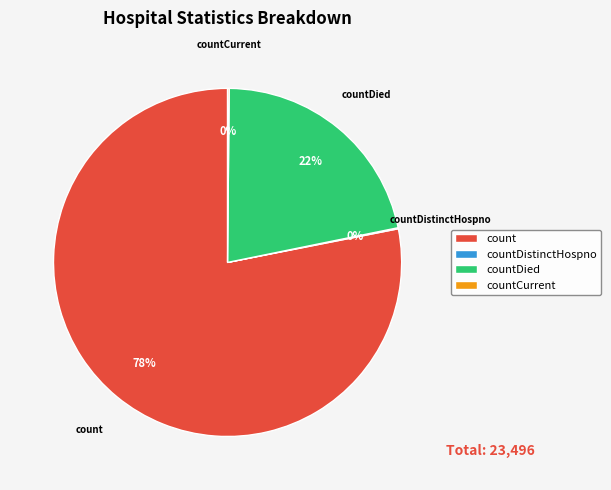

Which slice is the largest?

count